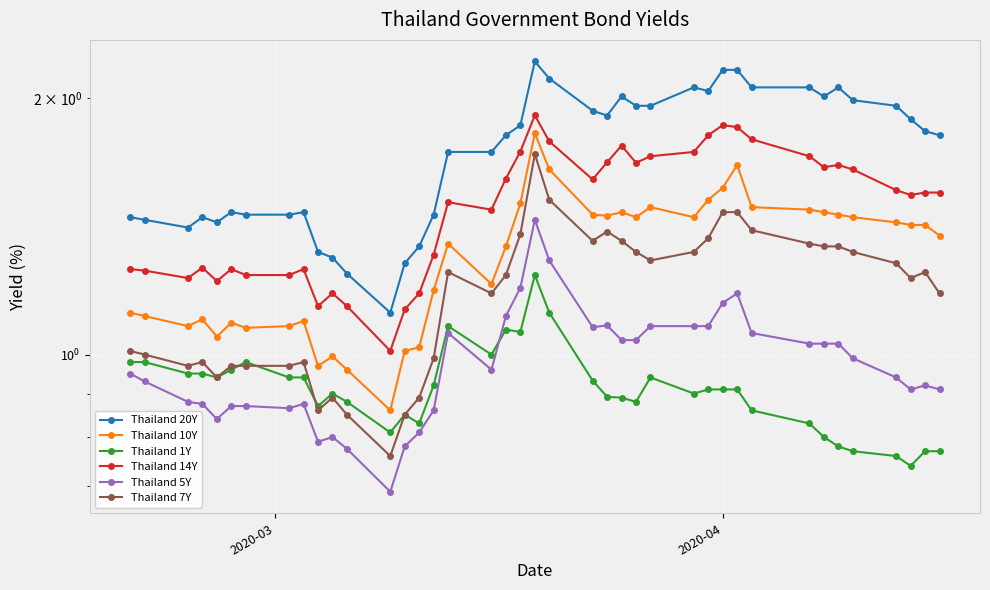

Is this an area chart (filled region under the line)?

No